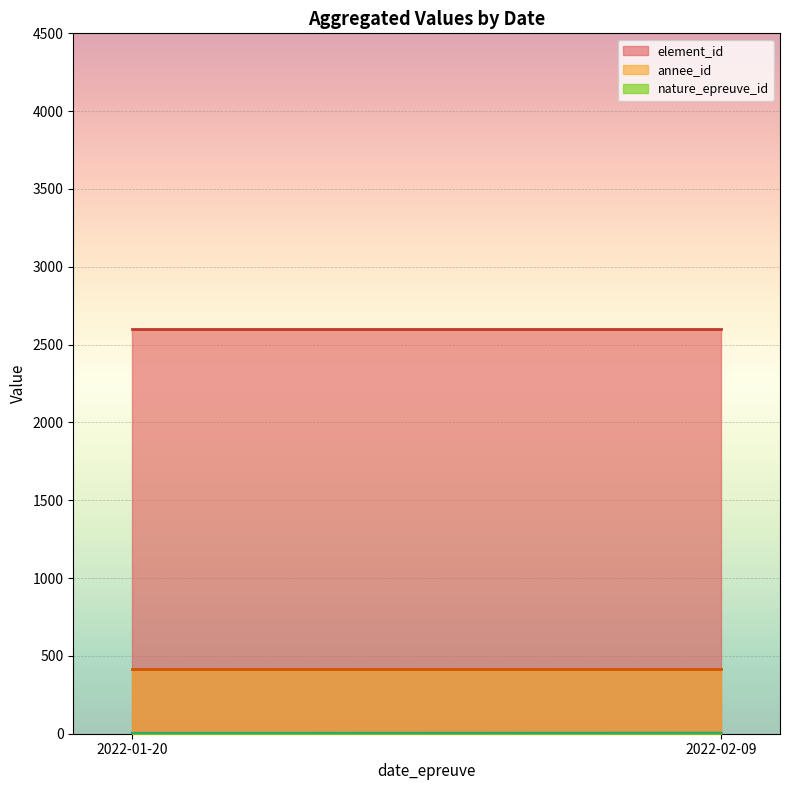

Between 2022-02-09 and 2022-02-09, which is larger?

2022-02-09